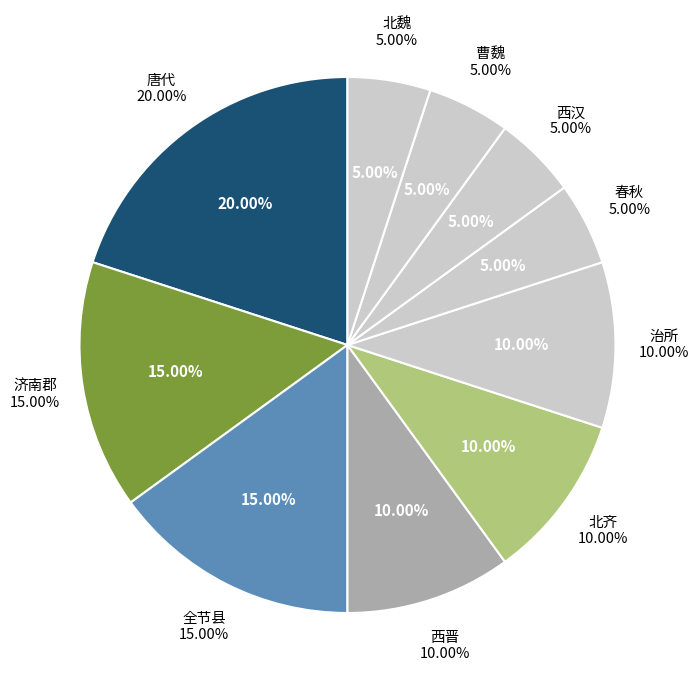

Is there a majority slice in this chart?

No